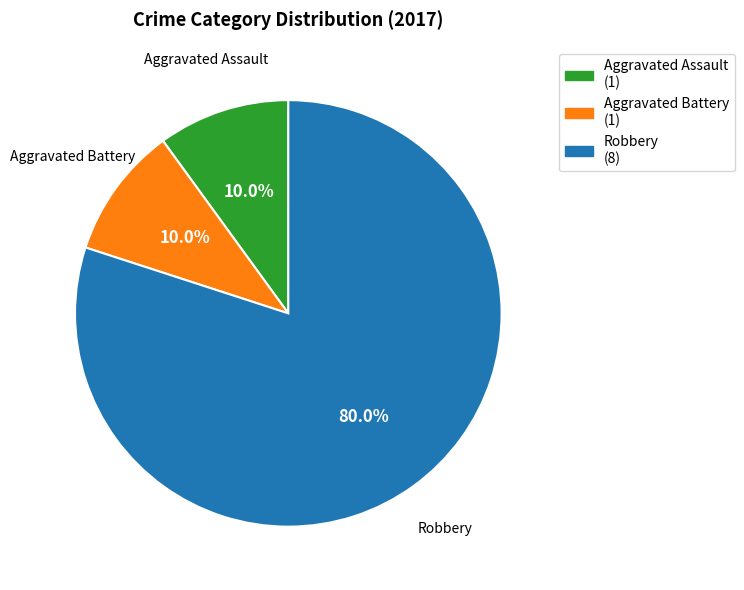

Which slice is the largest?

Robbery